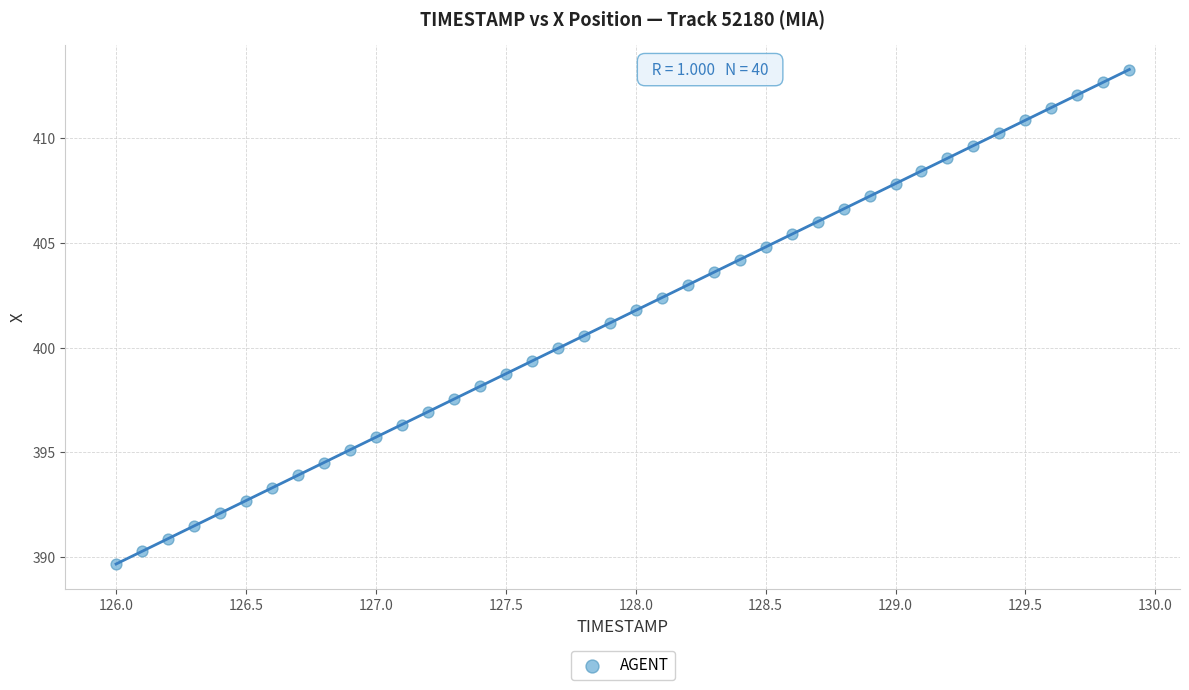

What is the range of Y values (max minus min)?

23.6